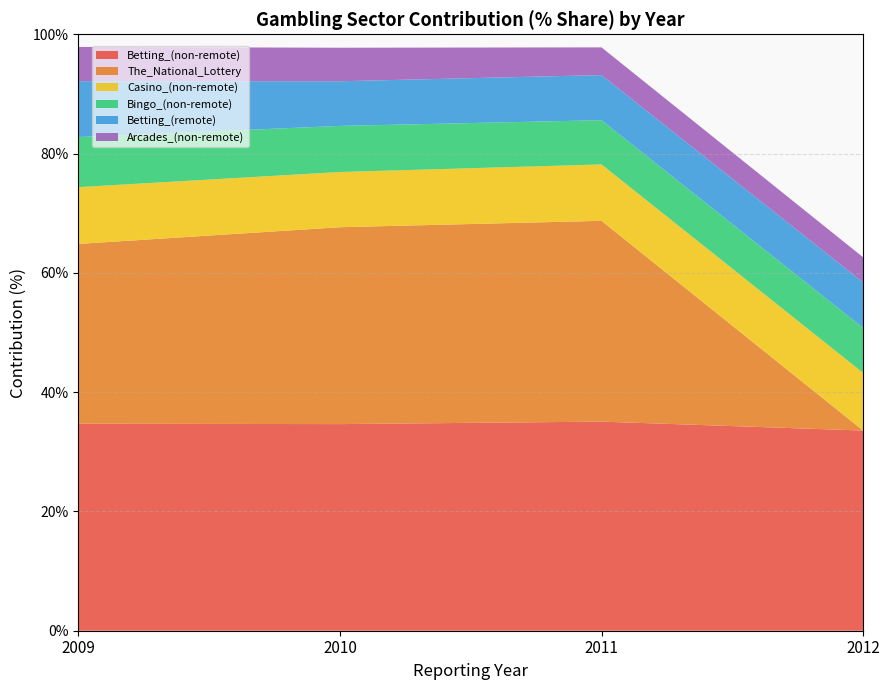

Reading left to right, transcribe all the data shown in this chart.

Betting_(non-remote): 2009=34.7	2010=34.6	2011=35.1	2012=33.6
The_National_Lottery: 2009=30.1	2010=33.0	2011=33.7	2012=0.0
Casino_(non-remote): 2009=9.5	2010=9.3	2011=9.5	2012=9.7
Bingo_(non-remote): 2009=8.4	2010=7.7	2011=7.4	2012=7.5
Betting_(remote): 2009=9.4	2010=7.5	2011=7.6	2012=7.6
Arcades_(non-remote): 2009=5.7	2010=5.6	2011=4.6	2012=4.2